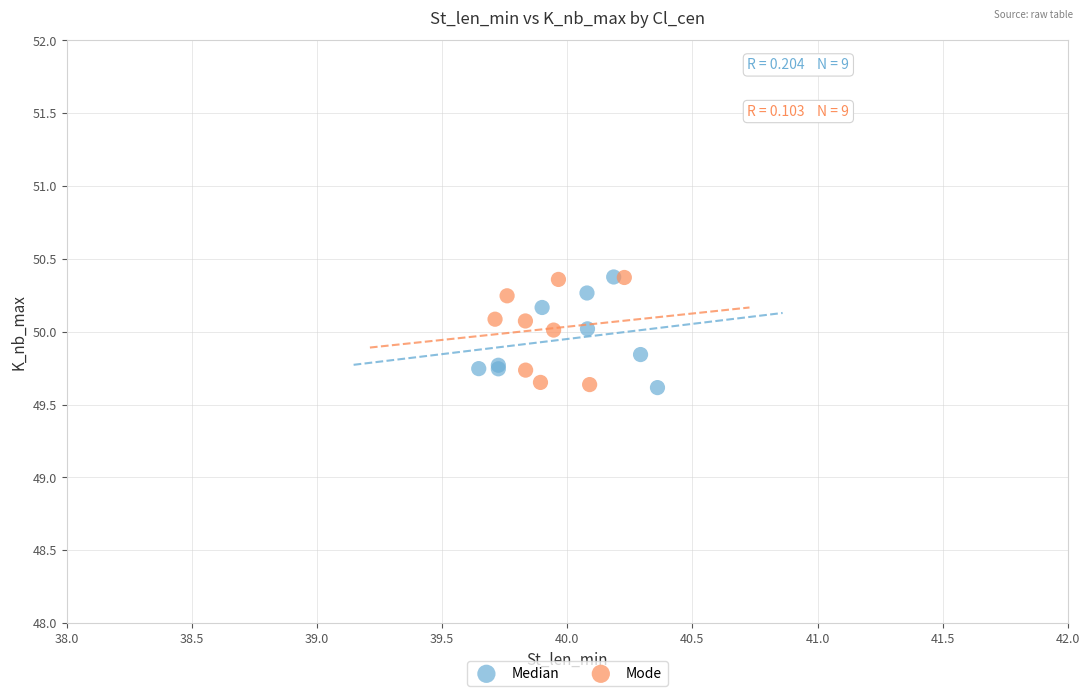

What are all the series names shown in the legend?

Median, Mode